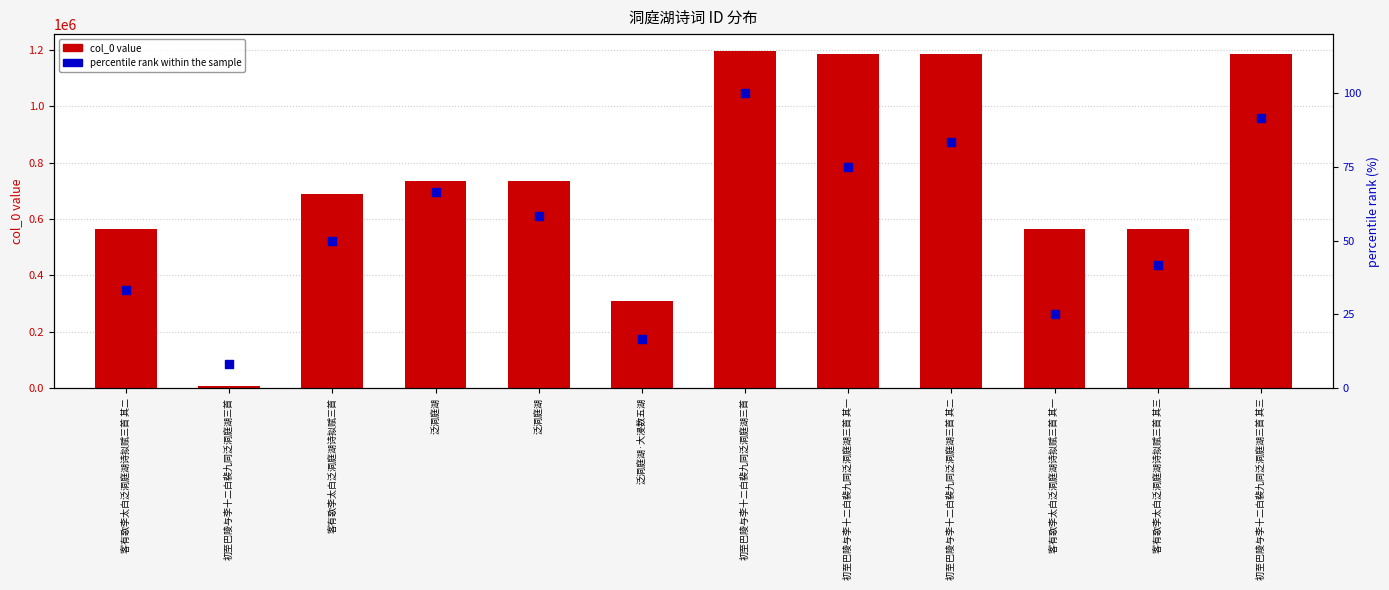

Is the value of percentile rank within the sample at 泛洞庭湖·大浸数五湖 greater than the value of col_0 value at 客有歌李太白泛洞庭湖诗拟赋三首 其一?

No